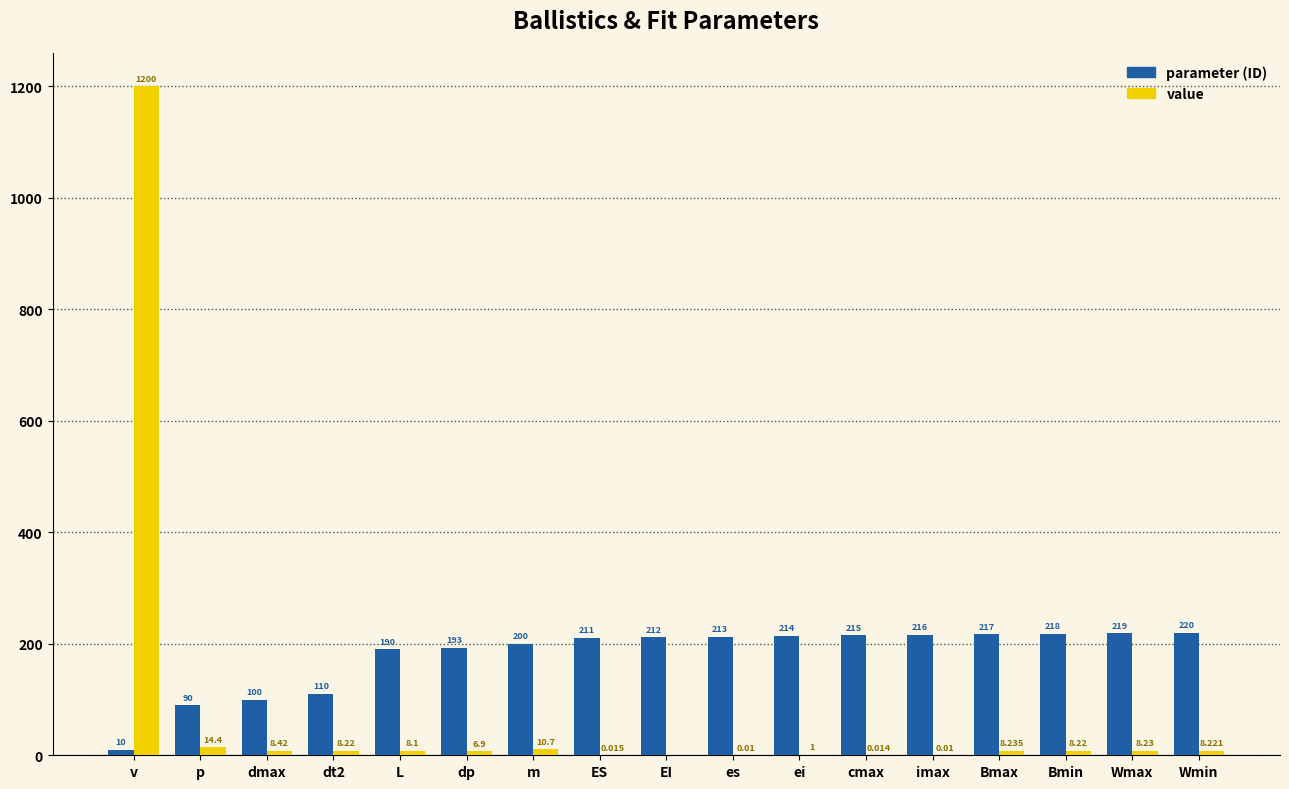

At which category does the chart reach its peak across all series?

v